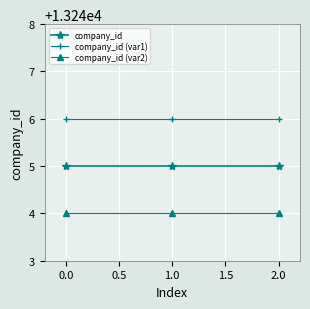

Which series has the largest total across all categories?

company_id (var1)